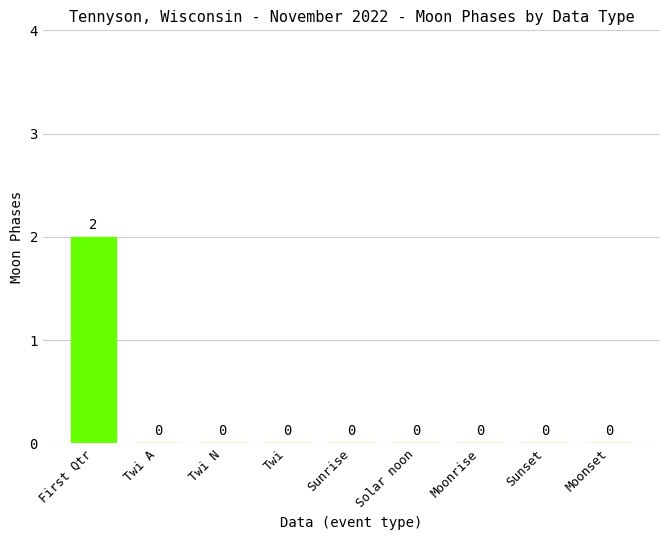

Which has a higher value, Moonset or First Qtr?

First Qtr